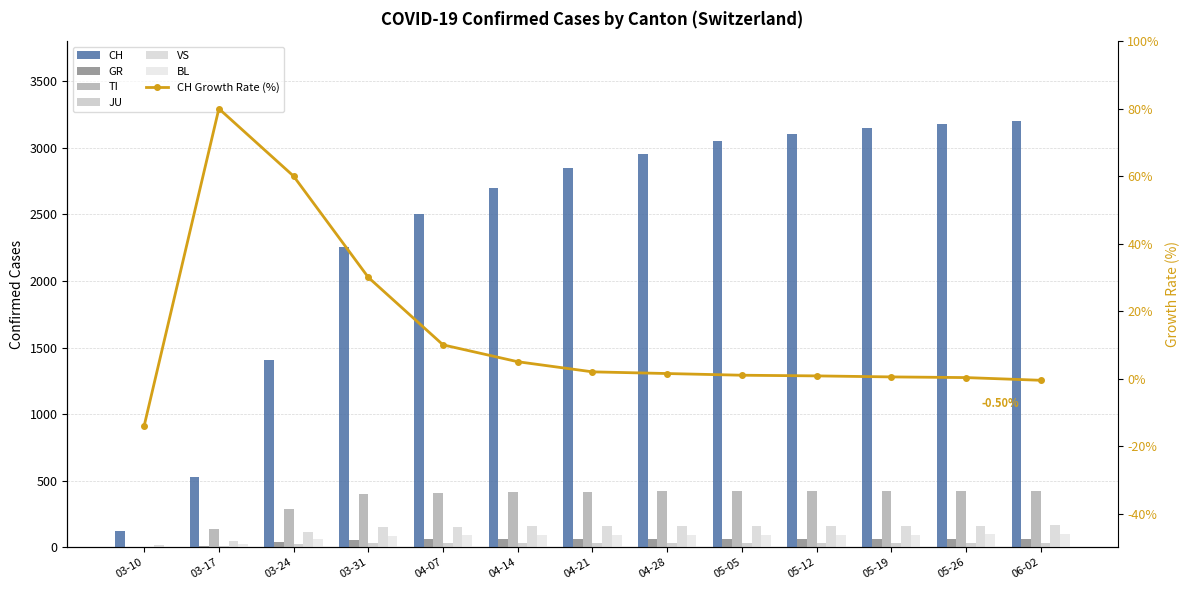

The TI series shows 425 at 05-26. True or false?

True